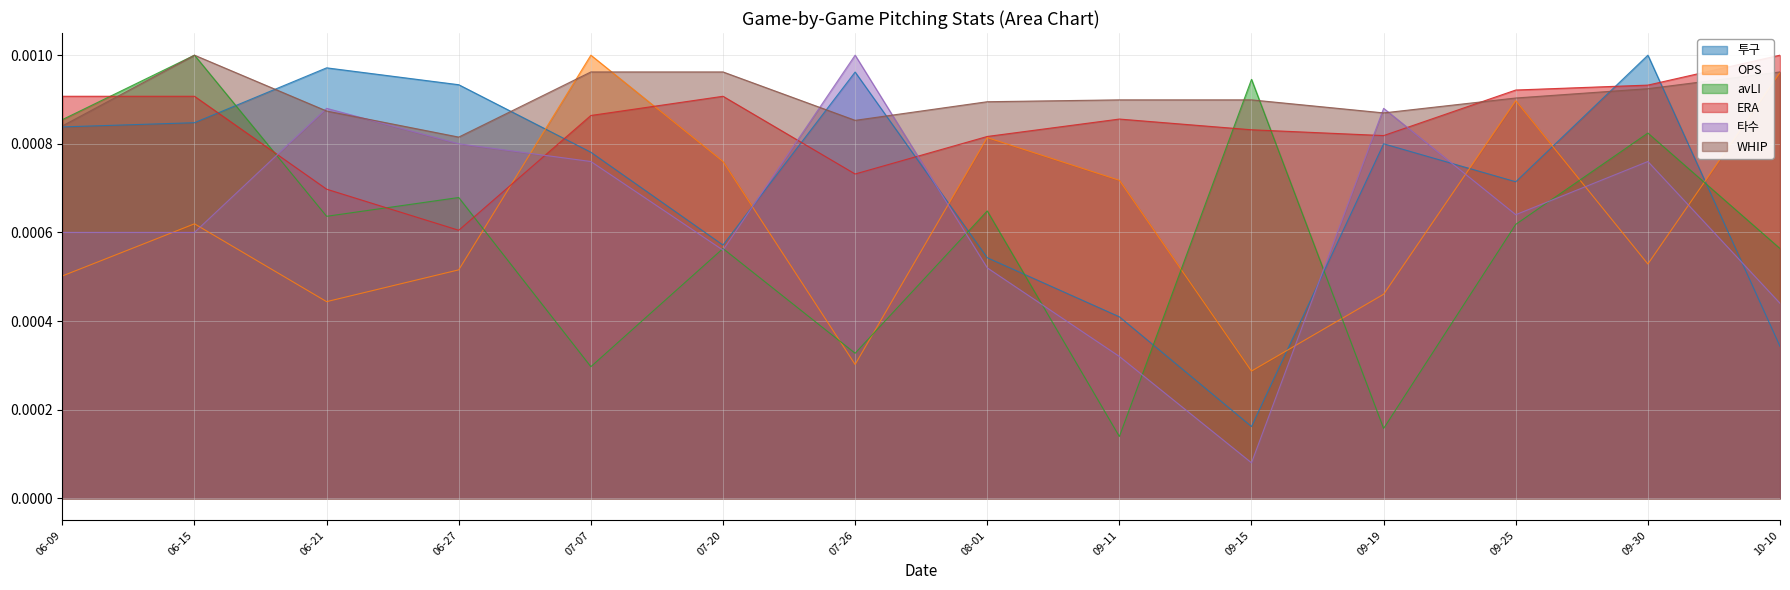

What position from the right is 06-15?

13